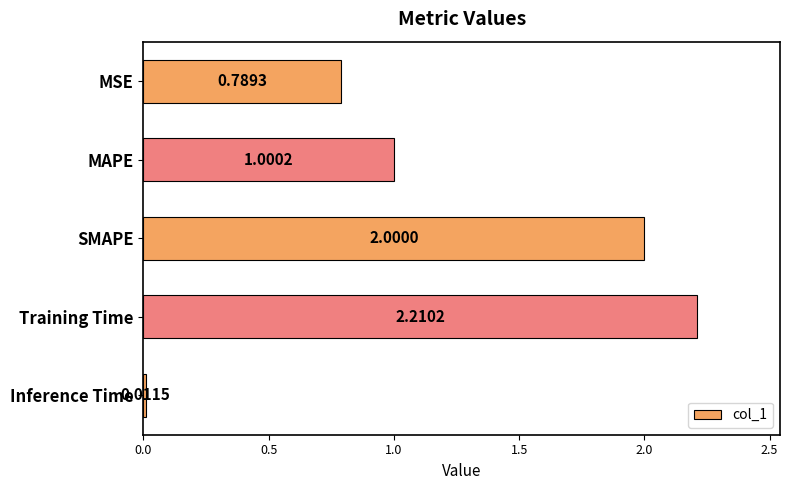

List the labels in order of value, largest first.

Training Time, SMAPE, MAPE, MSE, Inference Time